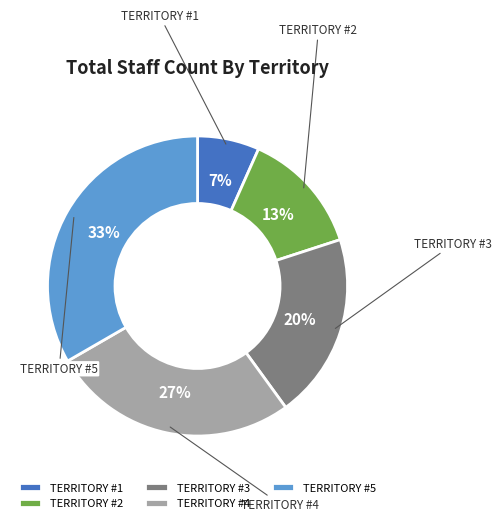

Which category has the biggest portion of the pie?

TERRITORY #5